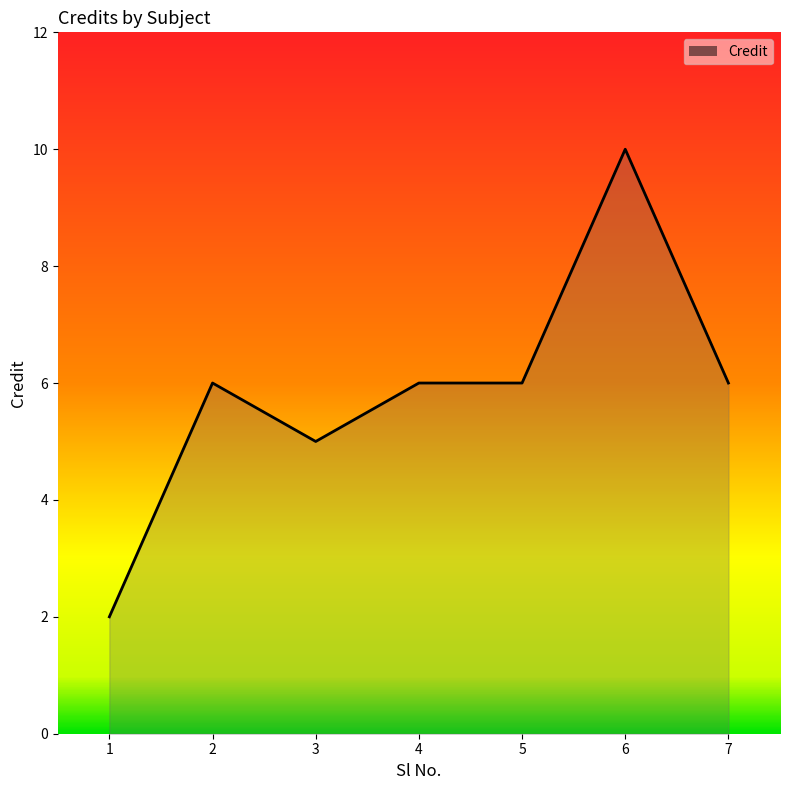

Where is the first local maximum?

2